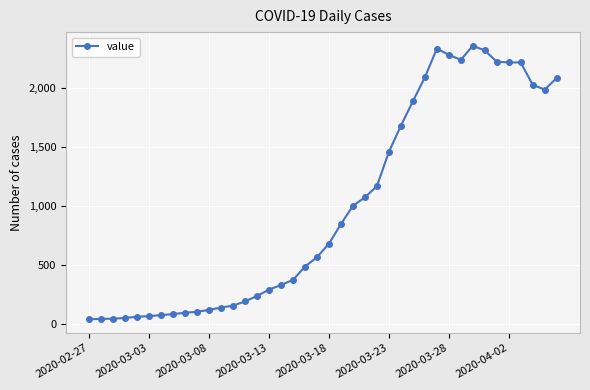

What is the value of the 7th point from the left?

77